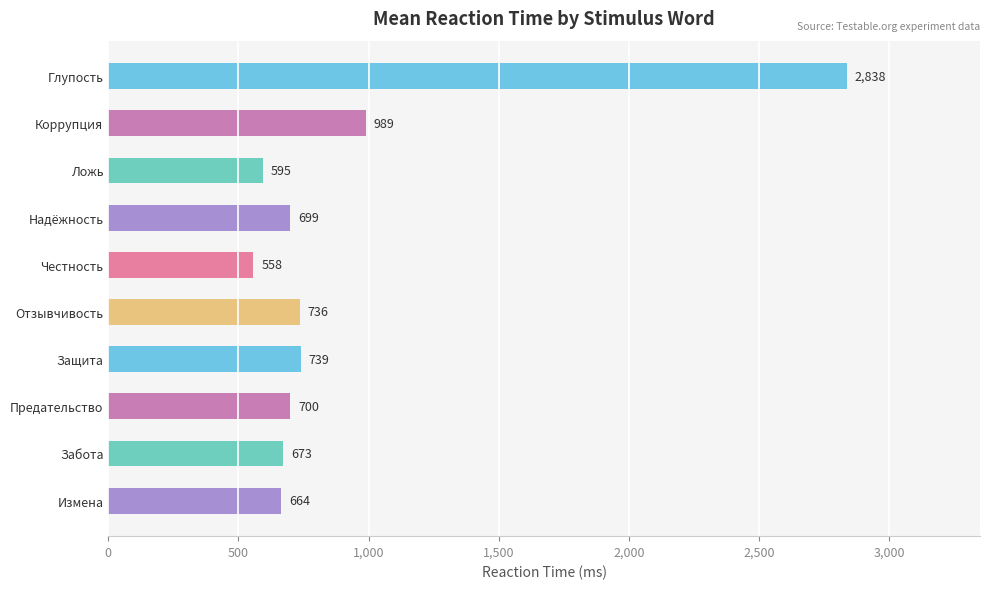

What is the label of the 2nd bar from the top?

Коррупция